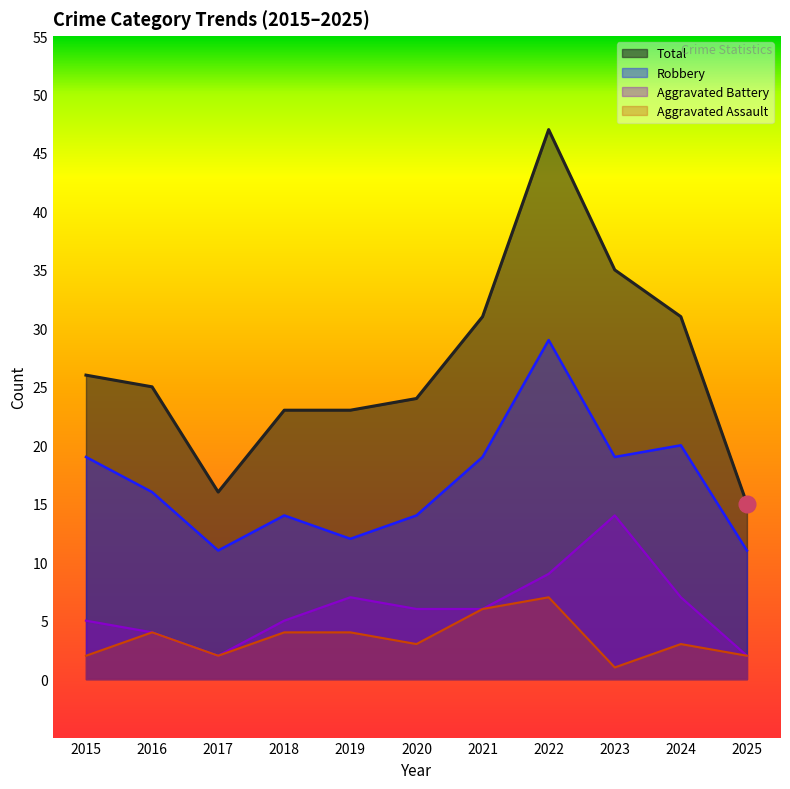

The value of Aggravated Assault at 2022 is 7. True or false?

True